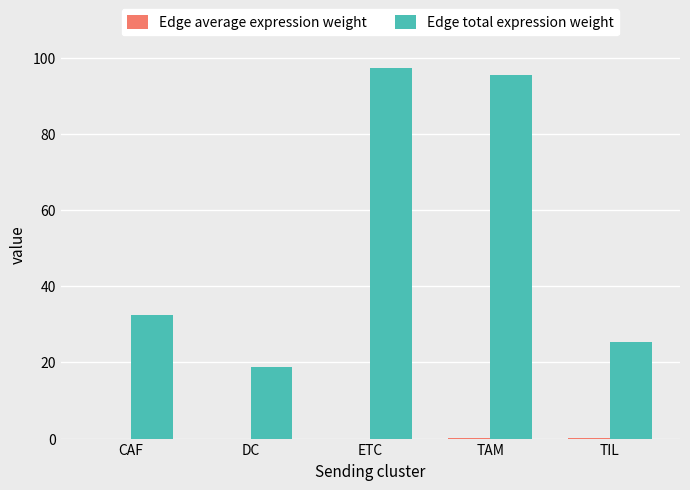

What is the maximum value shown in the chart?

97.4